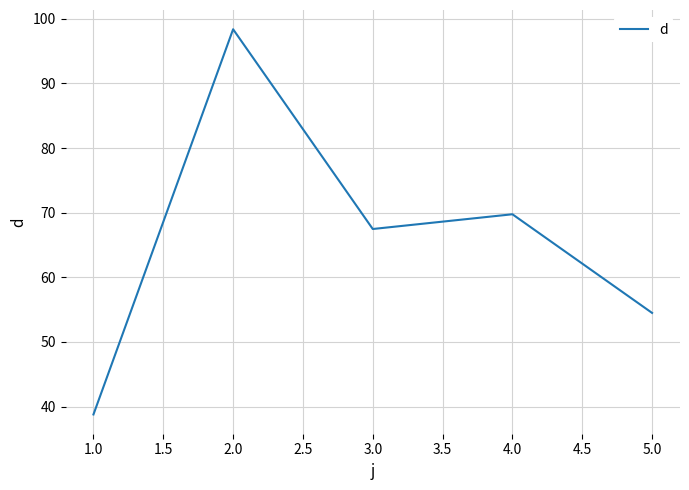

Which category has the lowest value across all series?

1.0